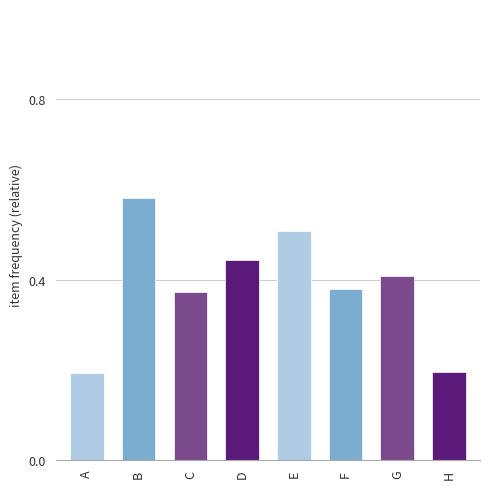

The chart shows a value of 0.2 at A. True or false?

True